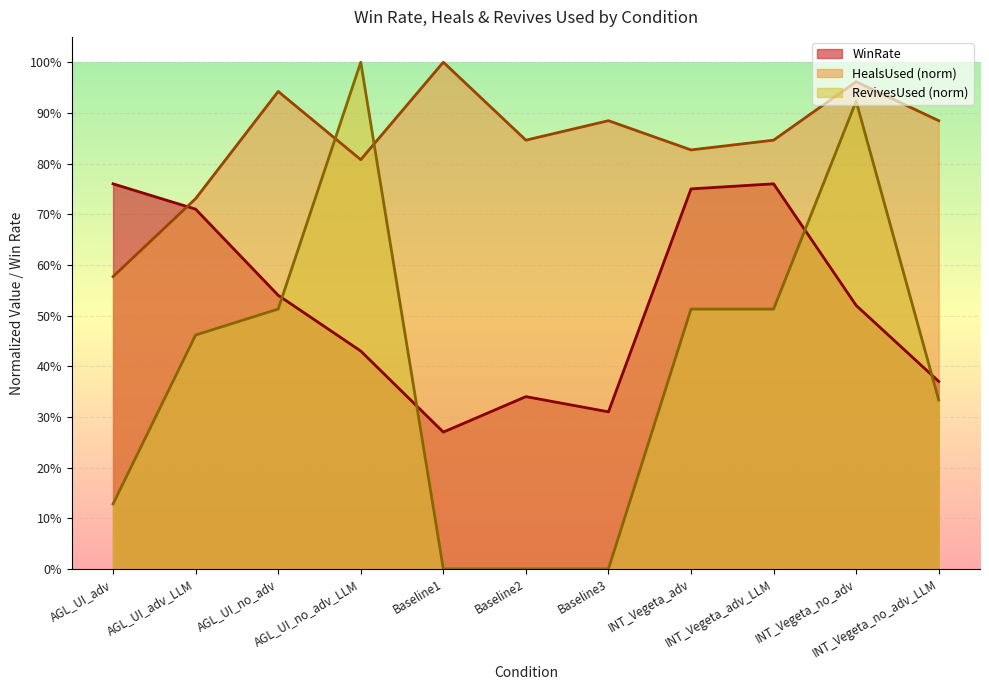

At which label does RevivesUsed reach its peak?

AGL_UI_no_adv_LLM